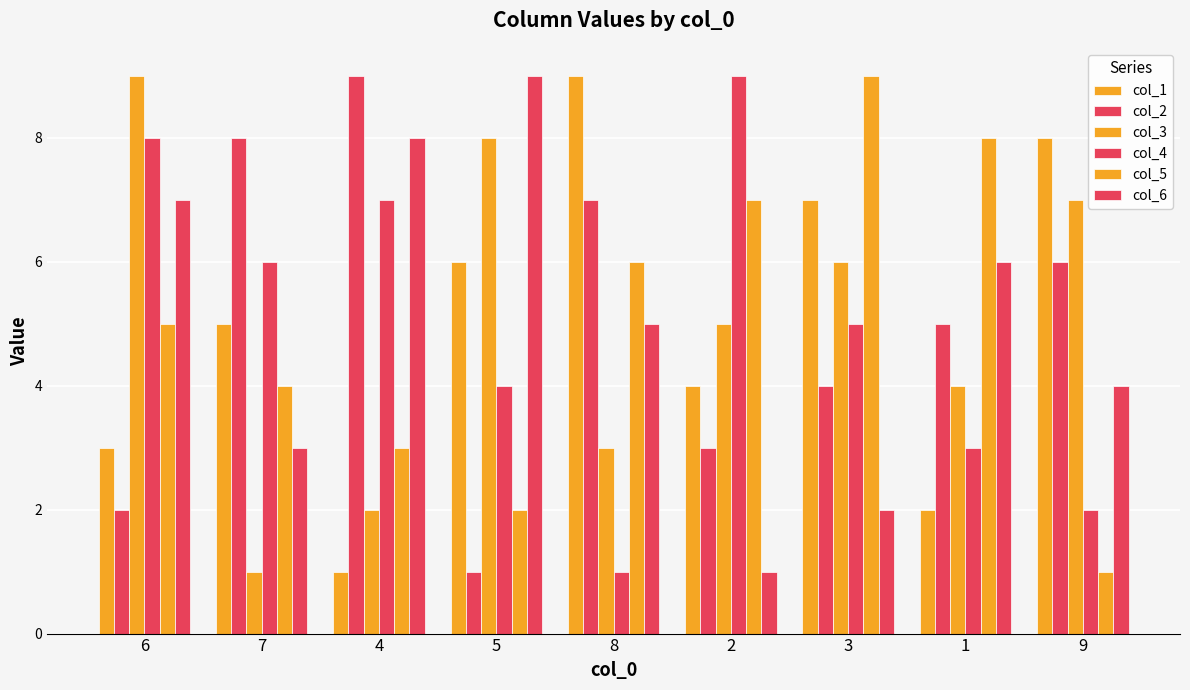

At which category is the sum across all series the highest?

6